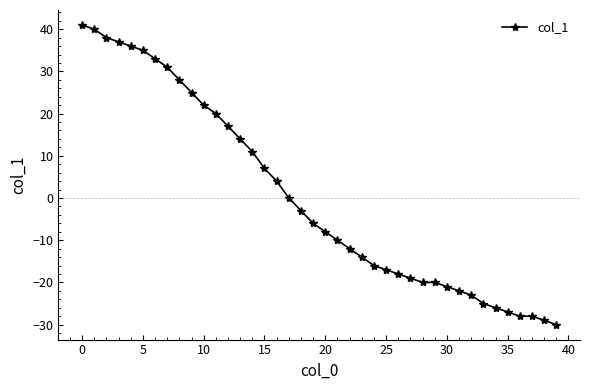

Reading left to right, list all the values displayed in this chart.

41	40	38	37	36	35	33	31	28	25	22	20	17	14	11	7	4	0	-3	-6	-8	-10	-12	-14	-16	-17	-18	-19	-20	-20	-21	-22	-23	-25	-26	-27	-28	-28	-29	-30